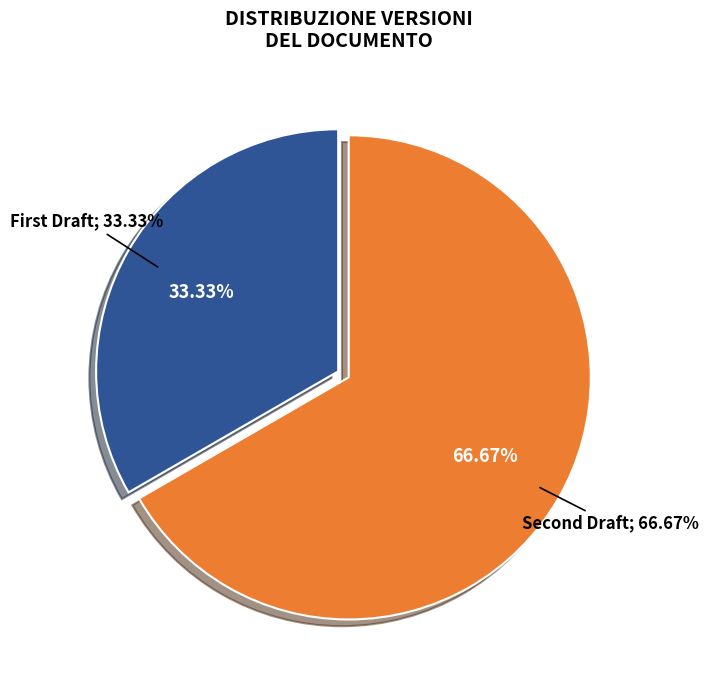

Which slice is the smallest?

First Draft